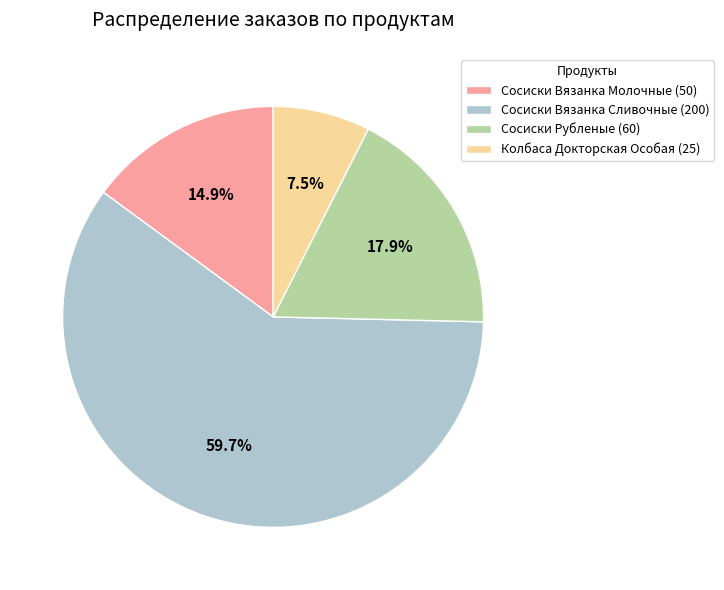

What percentage is NOT represented by Сосиски Вязанка Сливочные (200)?

40.3%